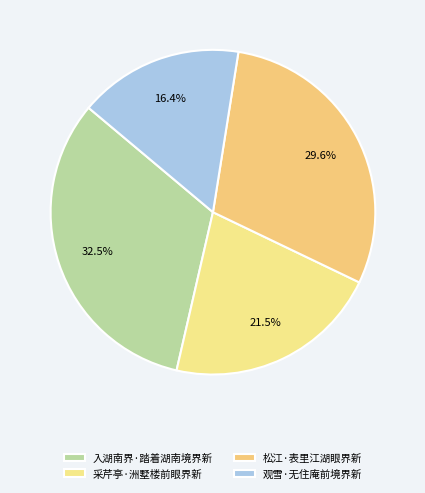

Rank the categories by value from highest to lowest.

入湖南界·踏着湖南境界新, 松江·表里江湖眼界新, 采芹亭·洲墅楼前眼界新, 观雪·无住庵前境界新